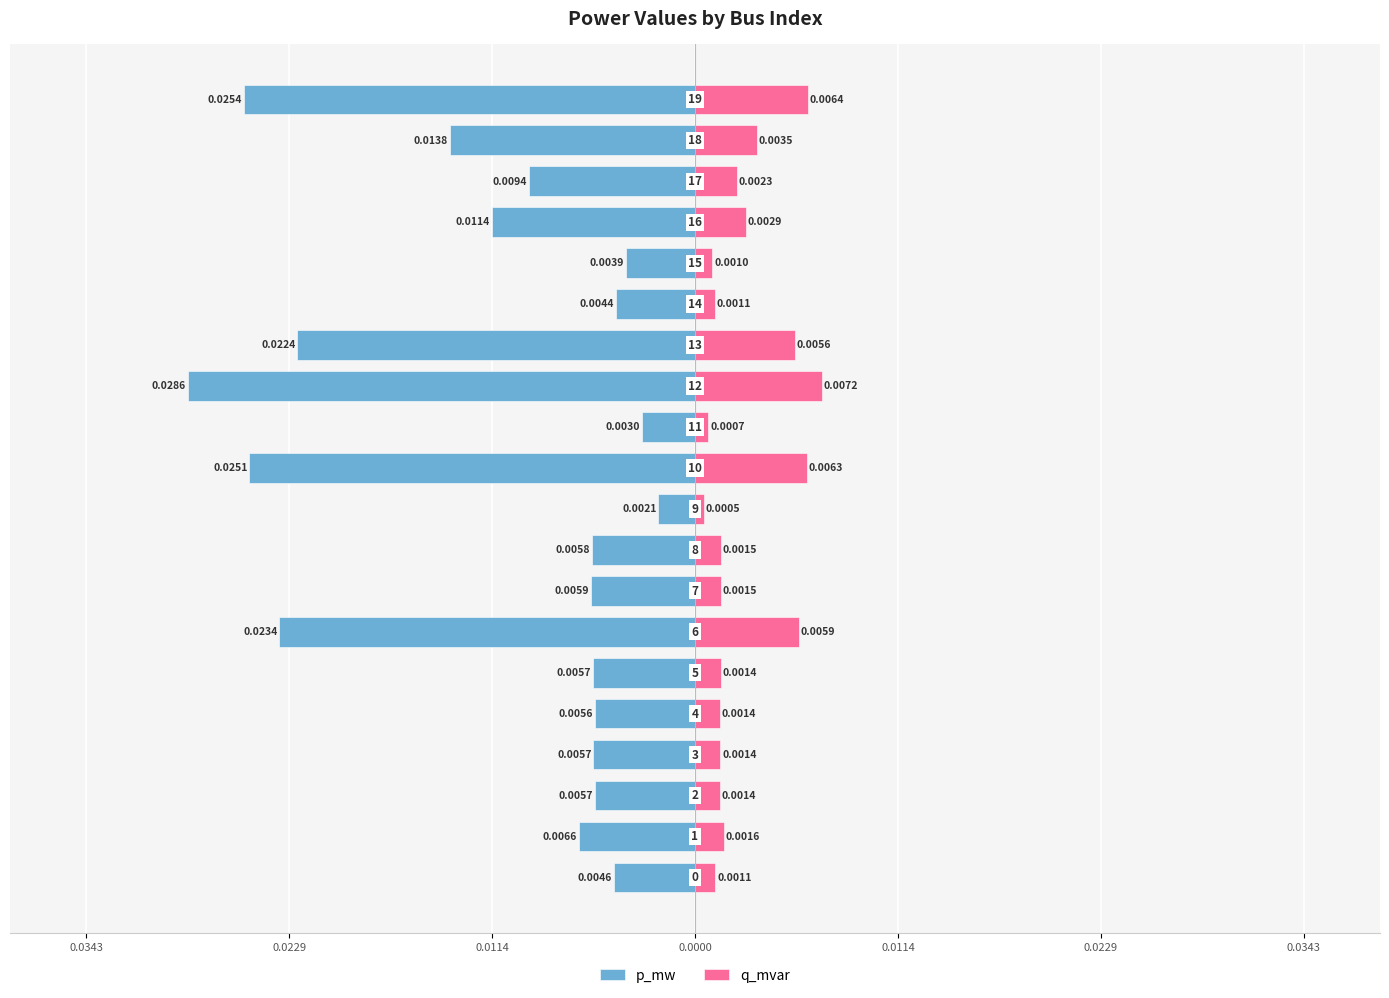

At 0.0114, list the series in order from smallest to largest.

p_mw, q_mvar